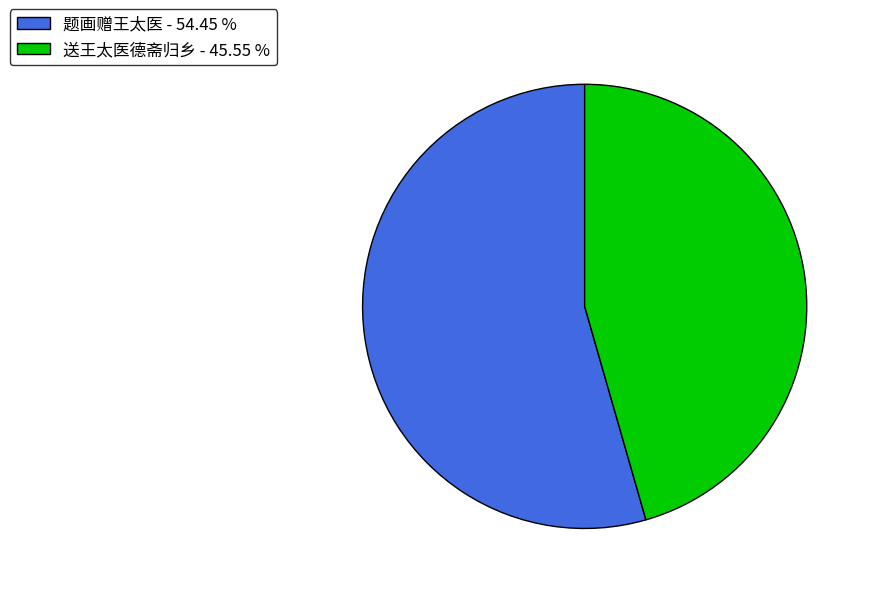

Which has a higher value, 送王太医德斋归乡 or 题画赠王太医?

题画赠王太医